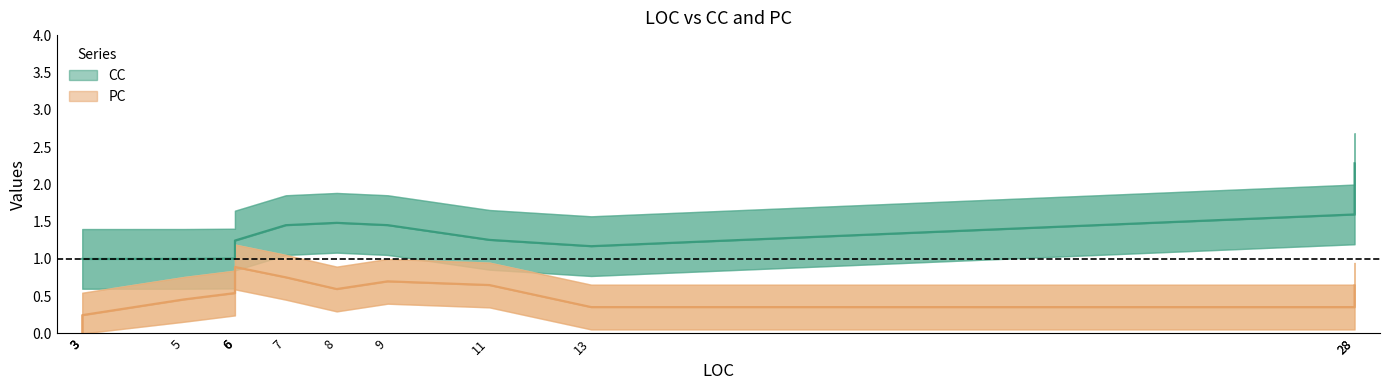

True or false: PC and CC intersect in this chart.

False